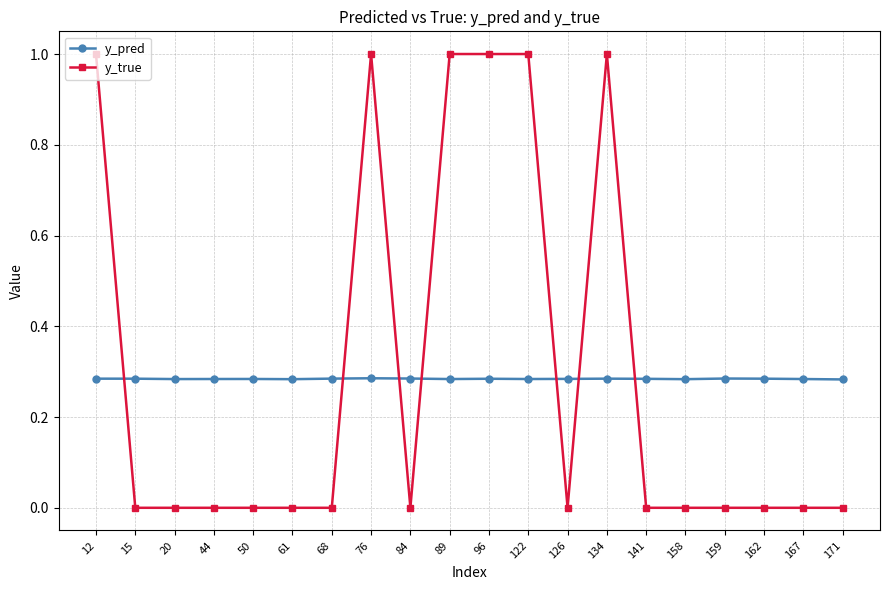

True or false: y_true has more than 1 points higher than both neighbors.

True